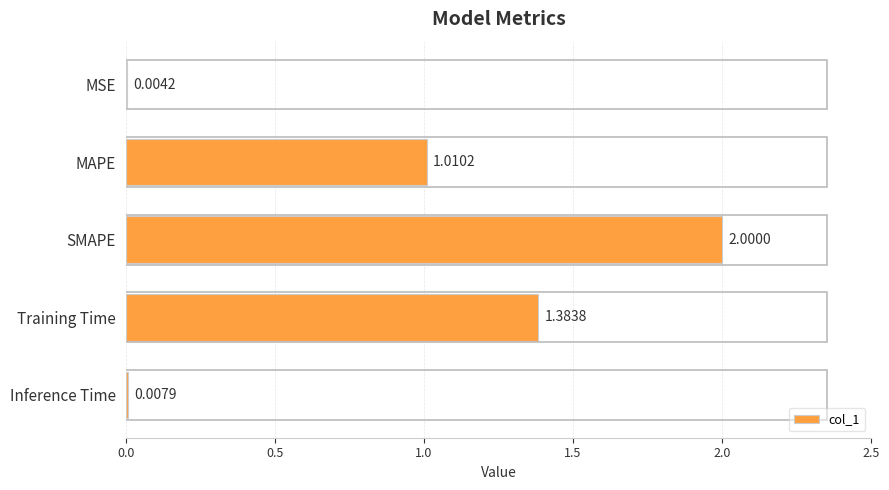

Where is the data nearest to the value 1?

MAPE